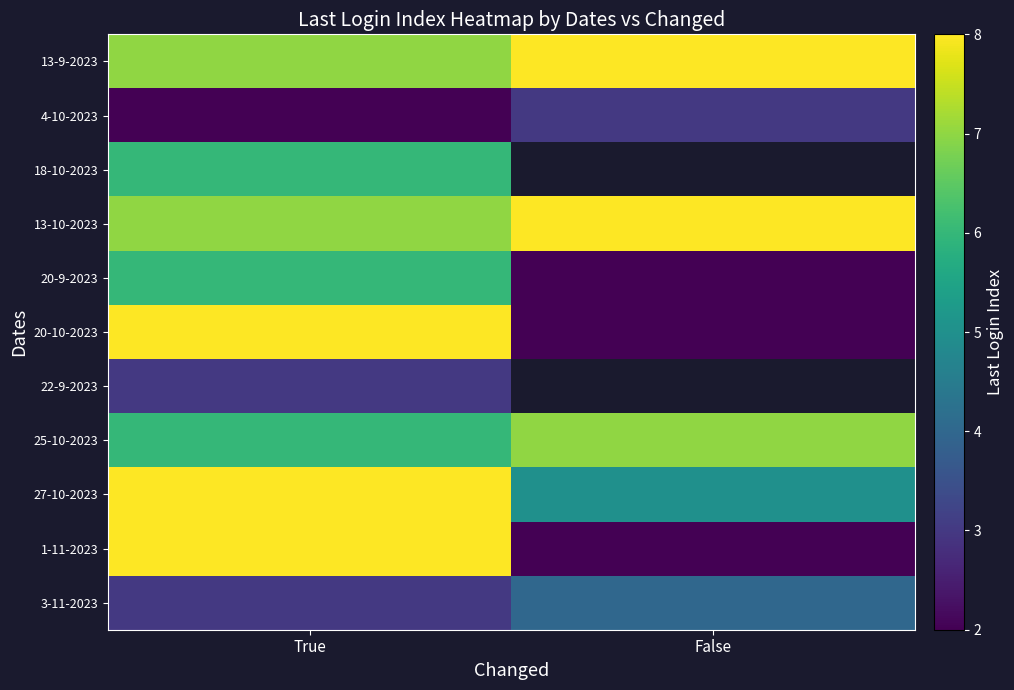

At which label does 3-11-2023 reach its peak?

False